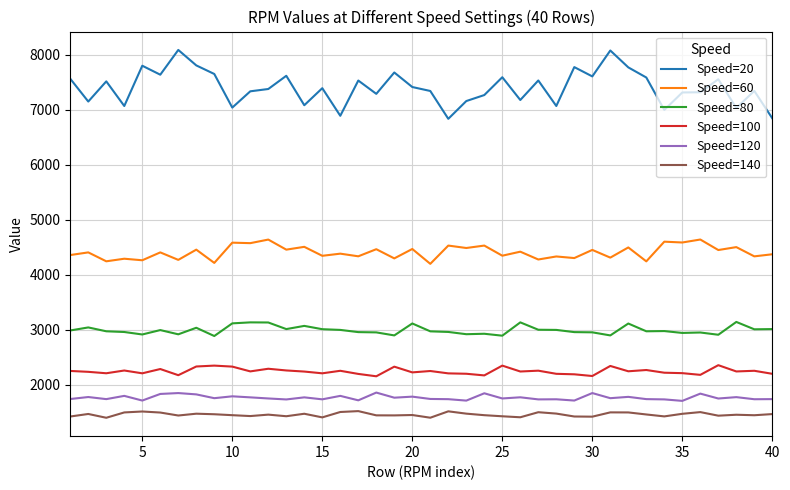

Which series has the largest total across all categories?

Speed=20